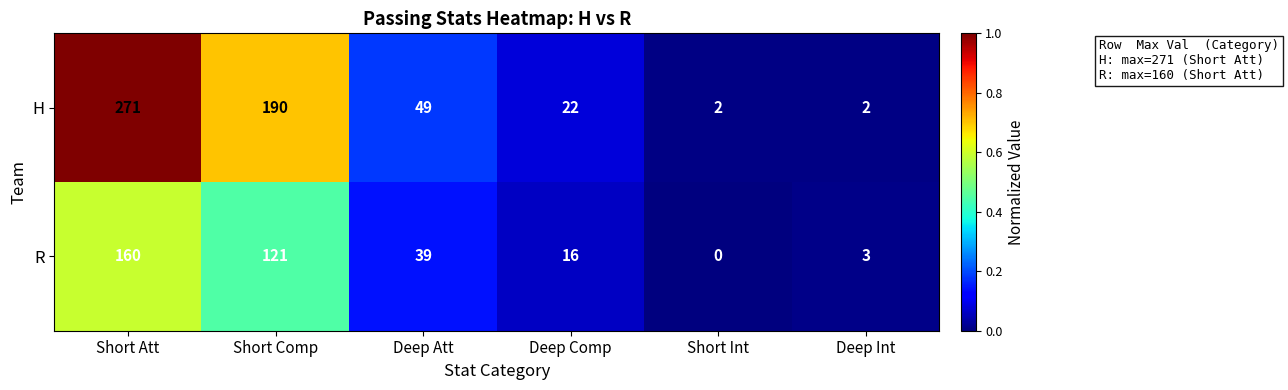

The H series shows 49 at Deep Att. True or false?

True